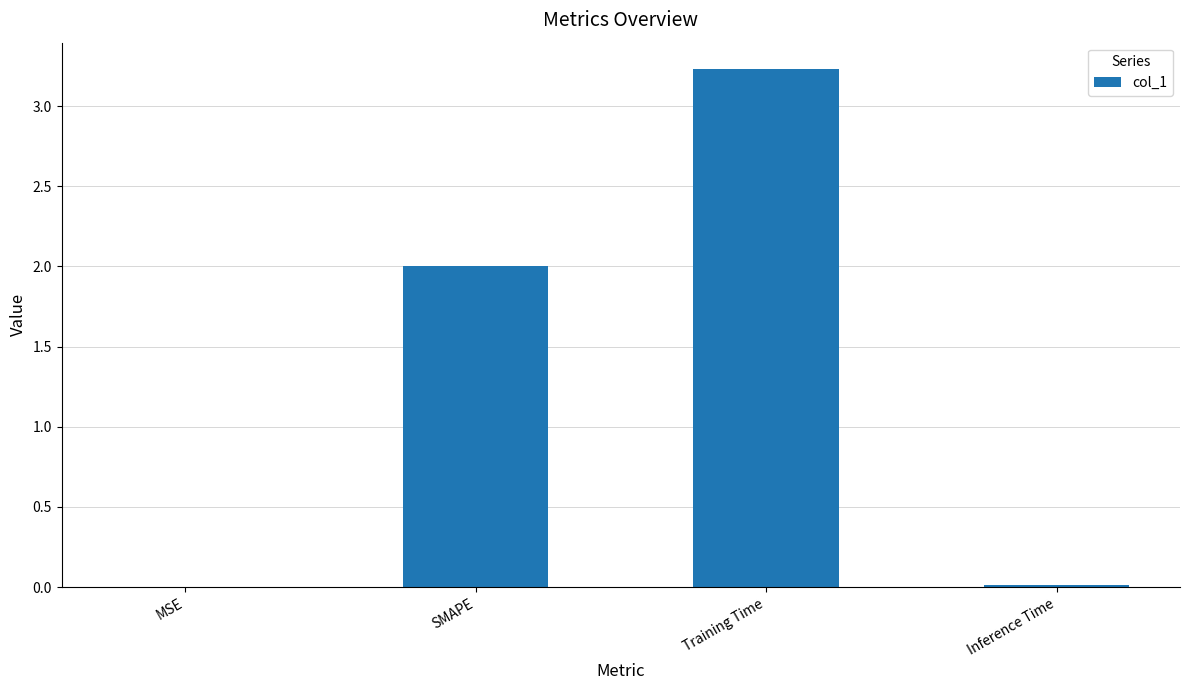

What value does the data have at SMAPE?

2.0